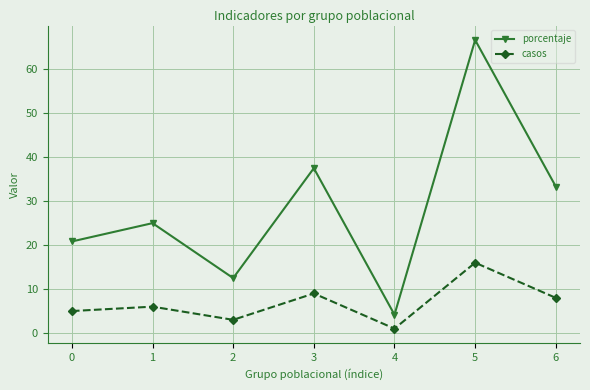

Which series changed the most between 1 and 4?

porcentaje